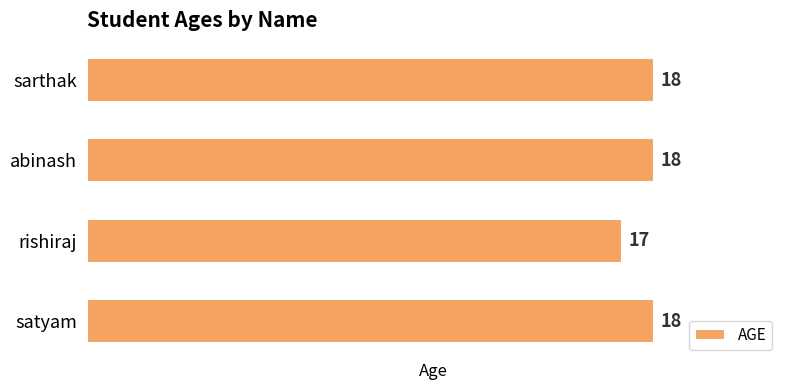

How many bars are there in total?

4